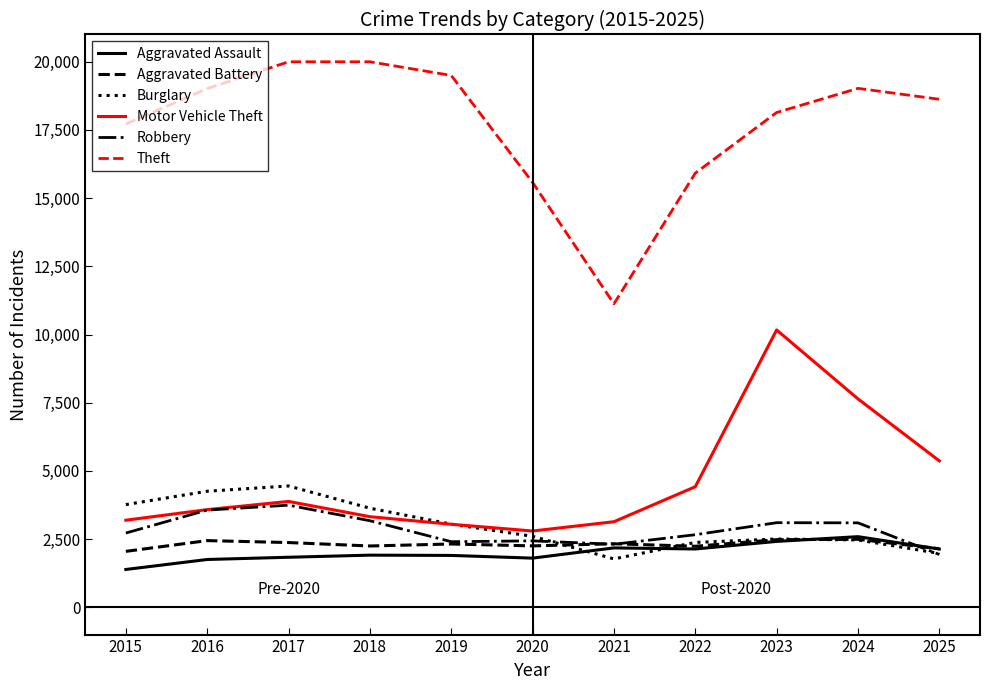

At which category does Robbery reach its first local peak?

2017